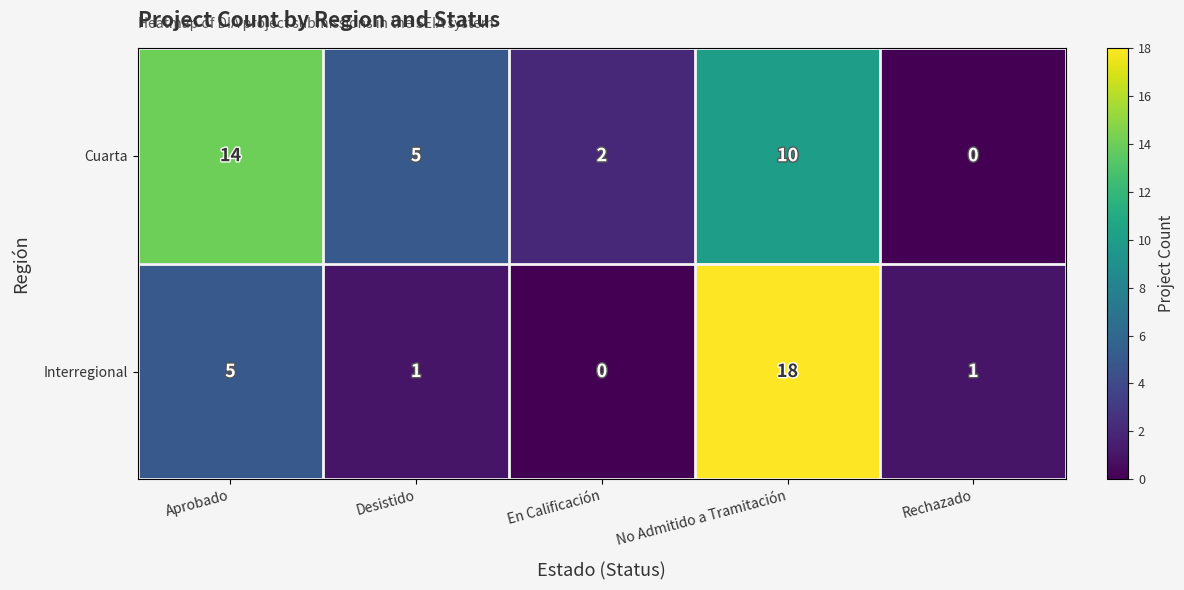

Where is Interregional nearest to the value 9?

Aprobado